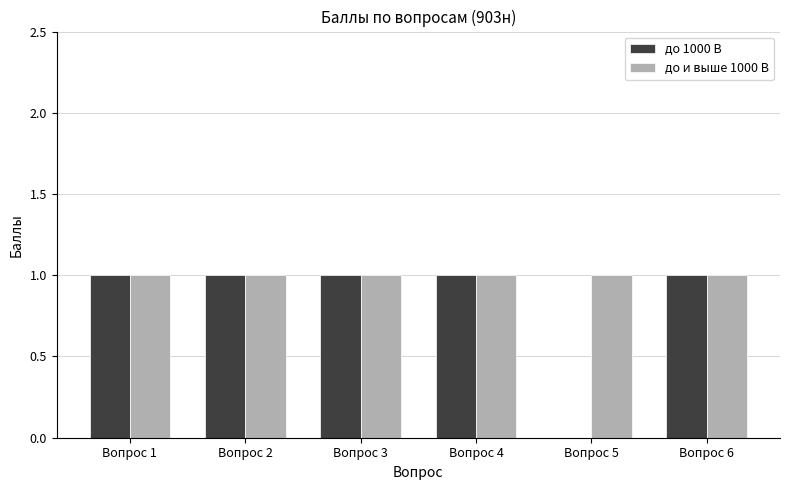

The value of до 1000 В at Вопрос 5 is -1. True or false?

False